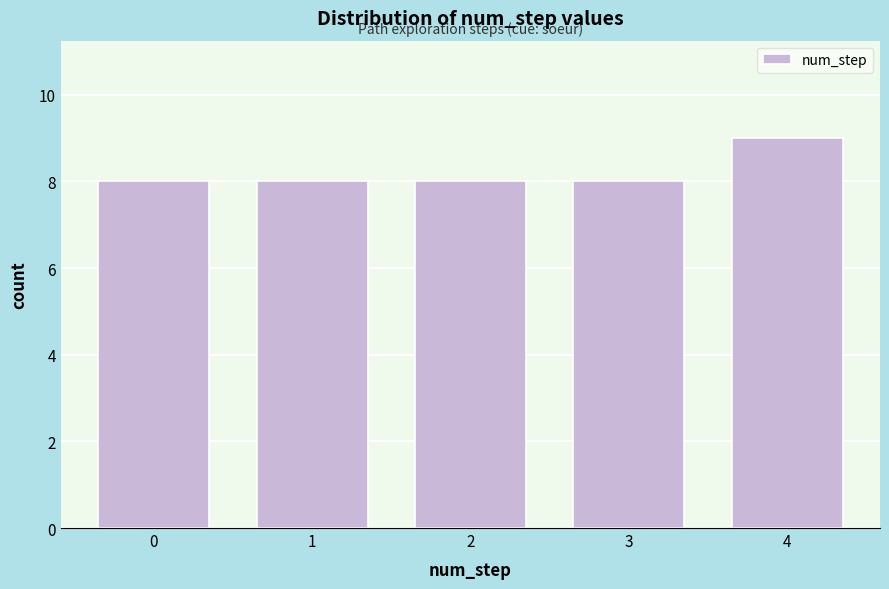

Reading left to right, transcribe all the data shown in this chart.

8	8	8	8	9